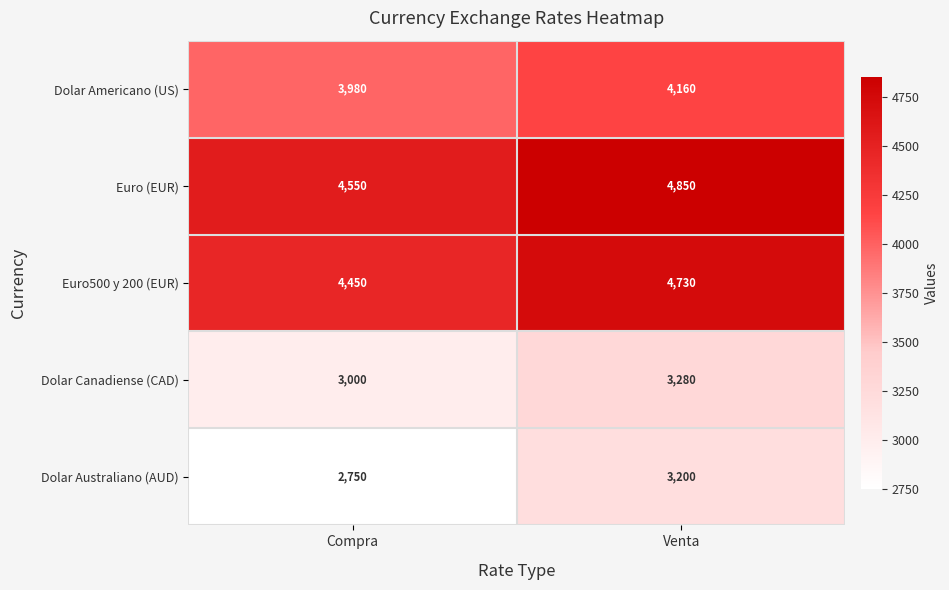

Reading left to right, list all the values displayed in this chart.

Dolar Americano (US): Compra=3980	Venta=4160
Euro (EUR): Compra=4550	Venta=4850
Euro500 y 200 (EUR): Compra=4450	Venta=4730
Dolar Canadiense (CAD): Compra=3000	Venta=3280
Dolar Australiano (AUD): Compra=2750	Venta=3200